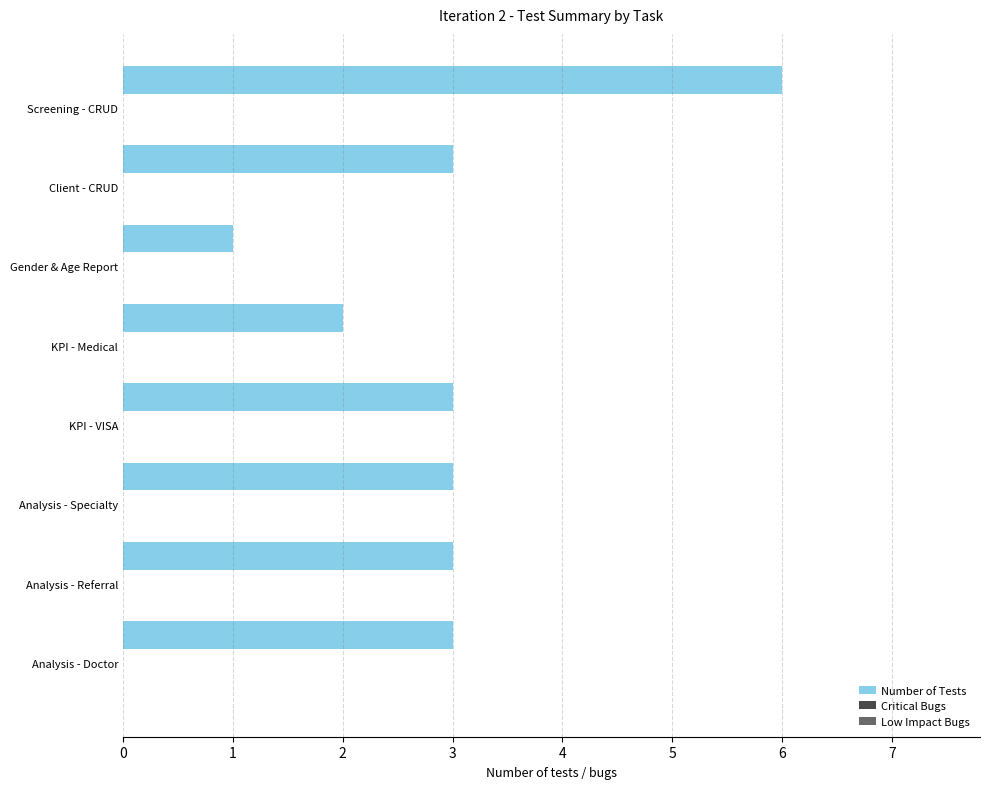

Reading top to bottom, list all the values displayed in this chart.

6	3	1	2	3	3	3	3